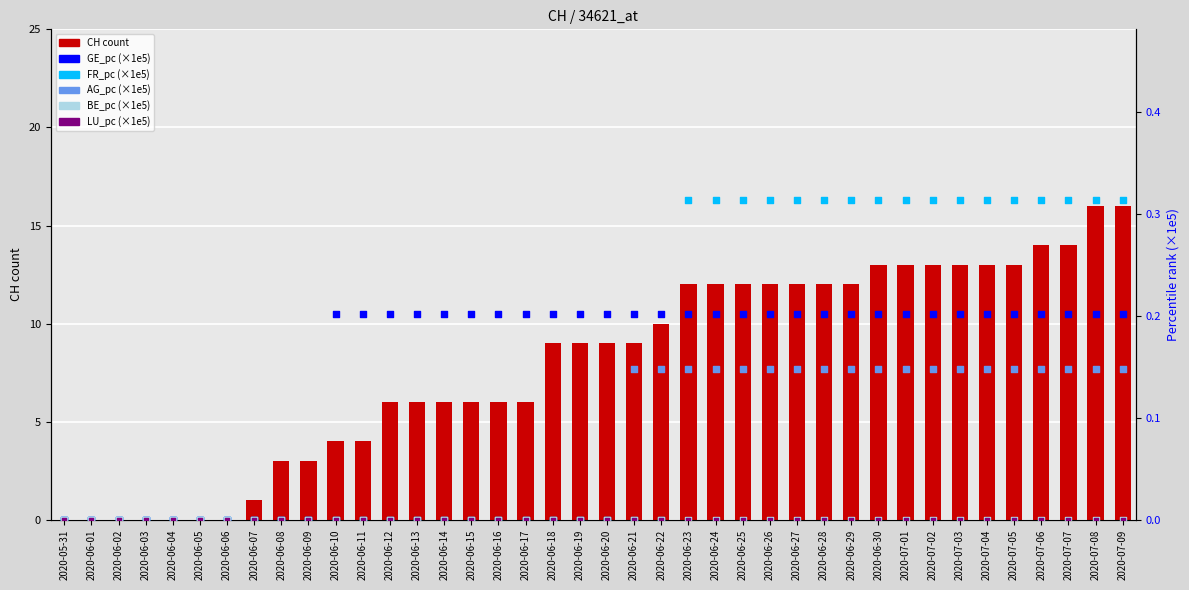

Which series has the widest spread of Y values?

CH count